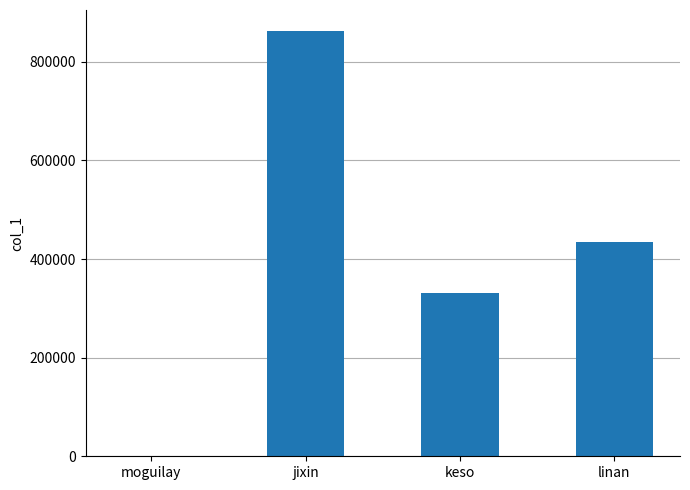

The value at linan is 111010. True or false?

False